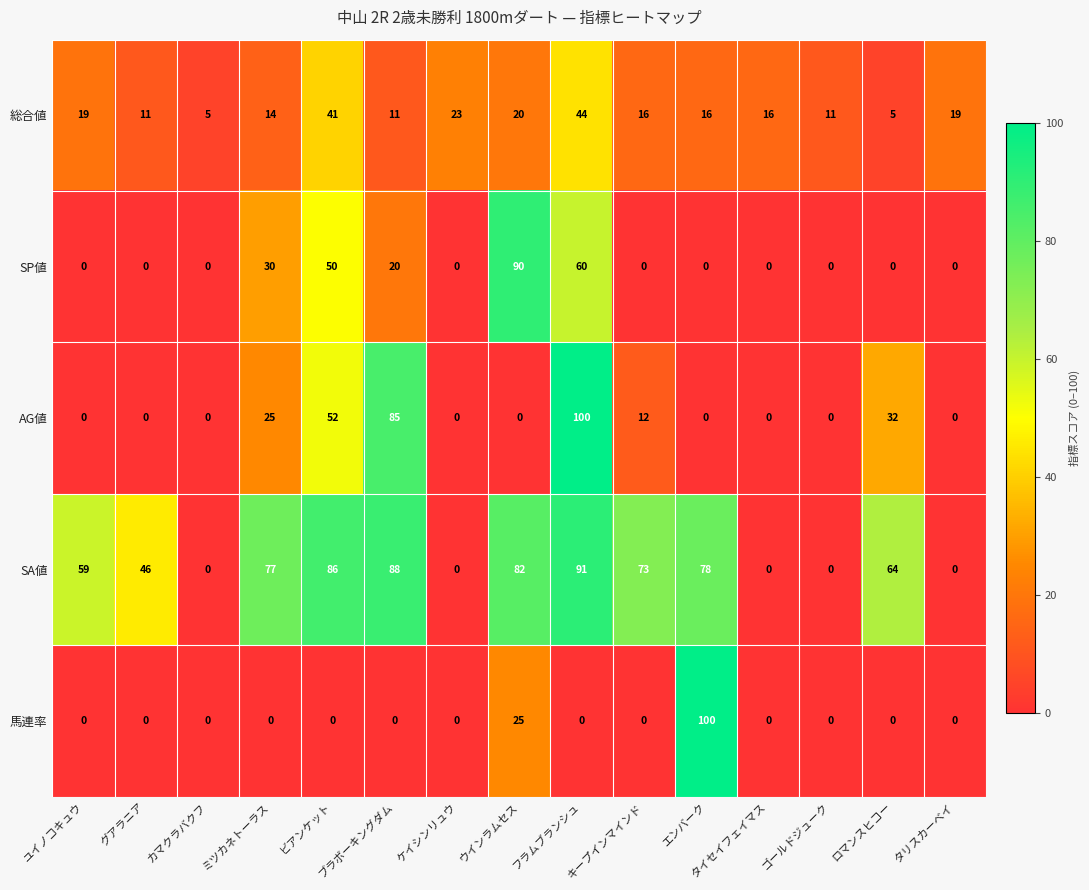

At which category is the sum across all series the highest?

フラムブランシュ